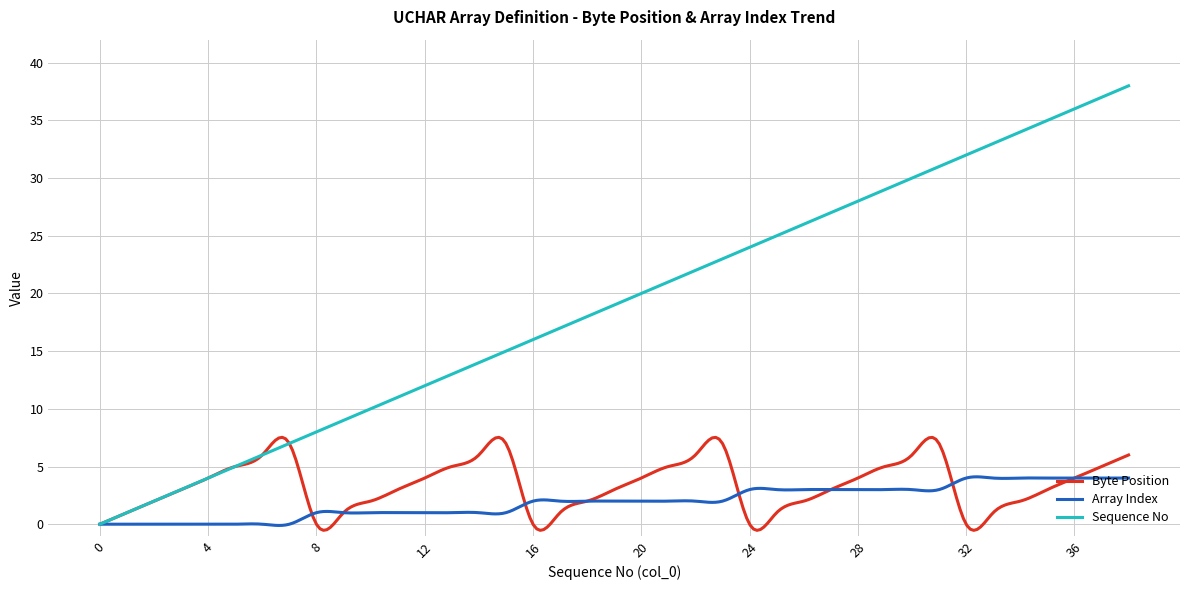

What is the maximum value for Array Index?

4.1